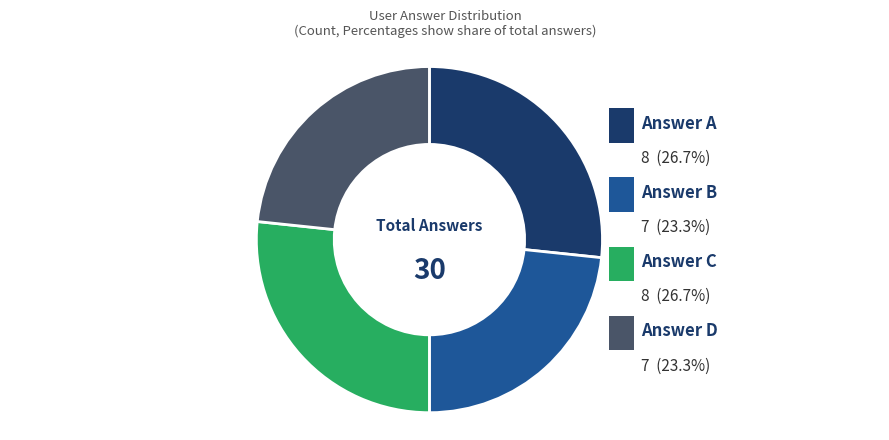

To the nearest percent, what percentage of the pie is c?

27%